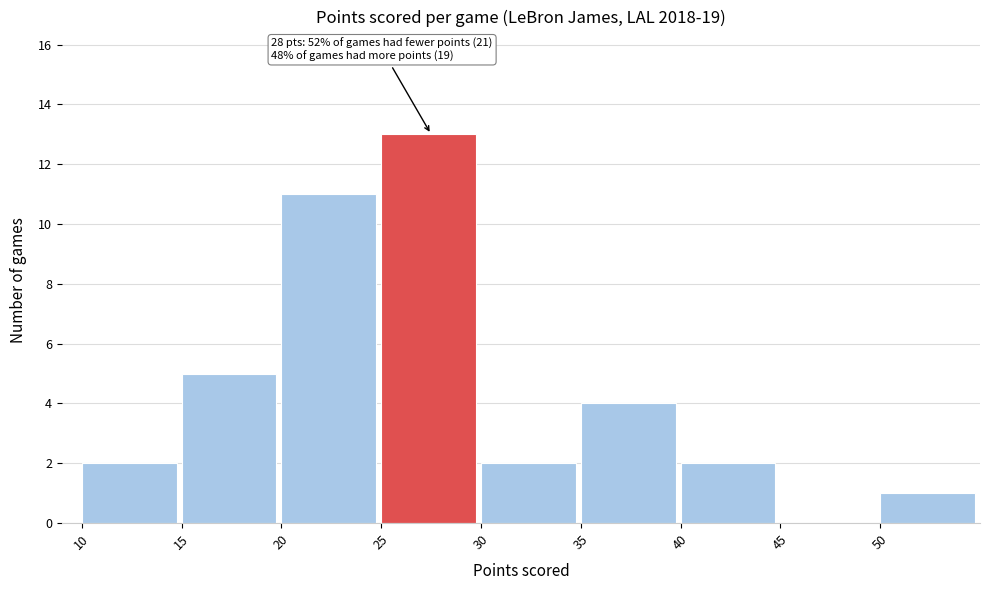

Over which range of the x-axis is the bar tallest?

25 to 30